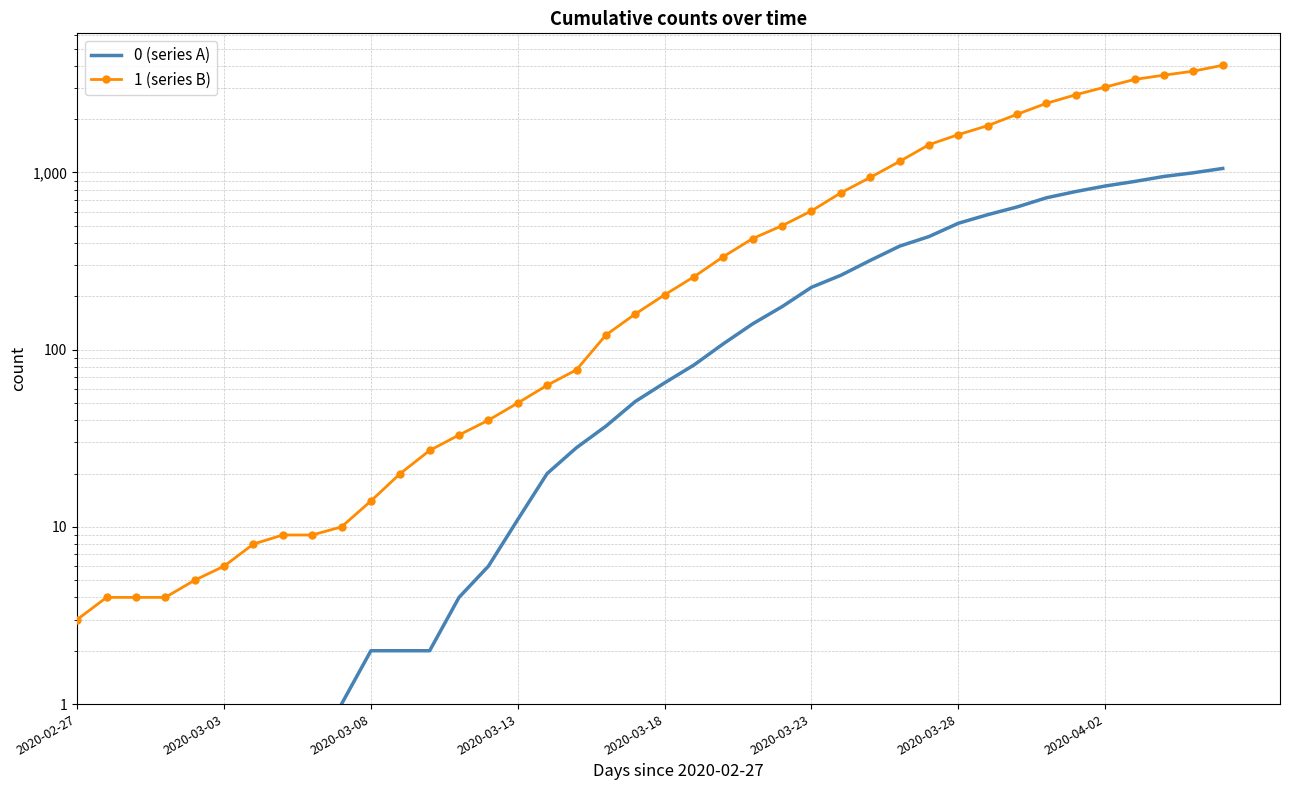

What position from the right is 2020-03-14?

24